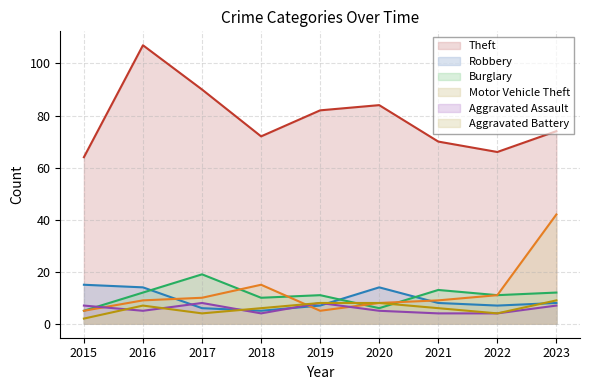

What is the difference between the maximum and second lowest values in the Robbery series?

9